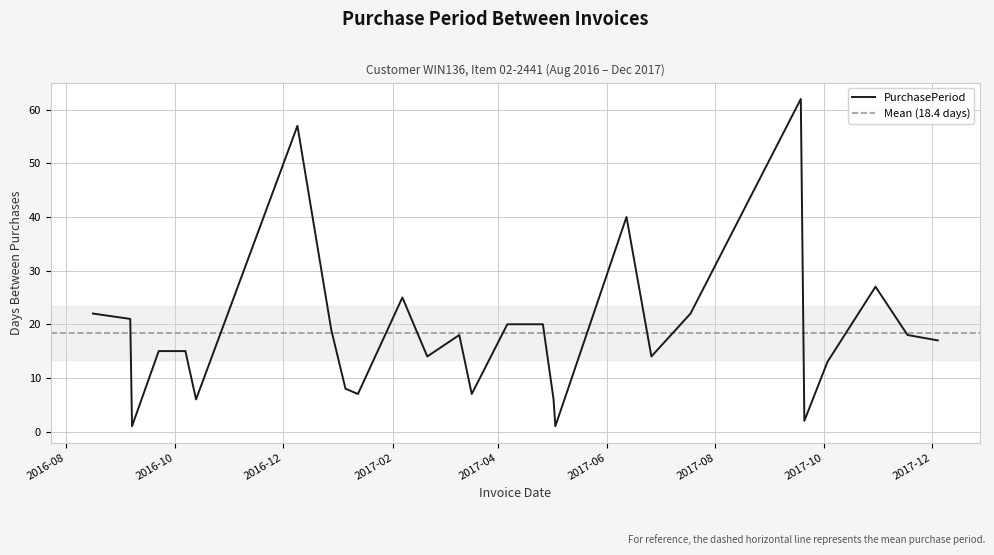

How many data points are above 17?

13